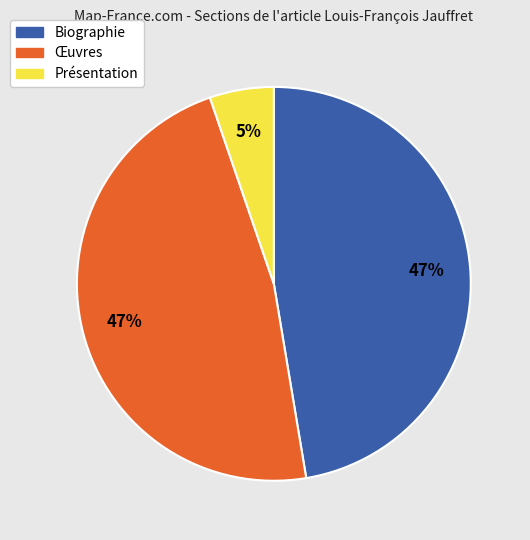

How many segments does this pie chart have?

3